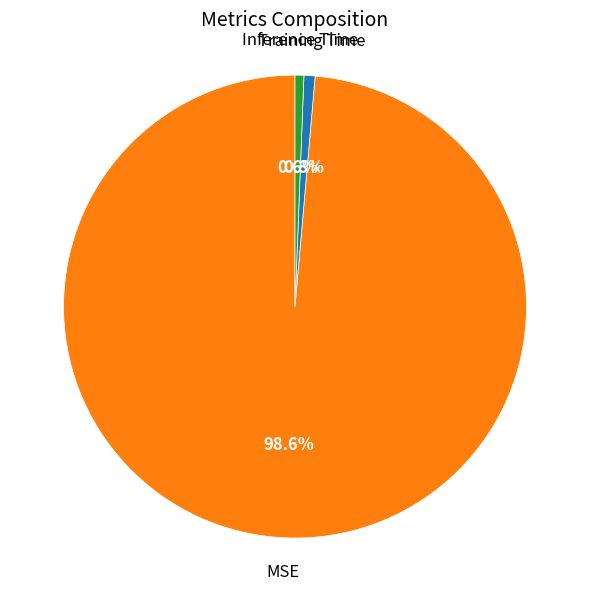

Is there any slice that represents more than half of the pie?

Yes